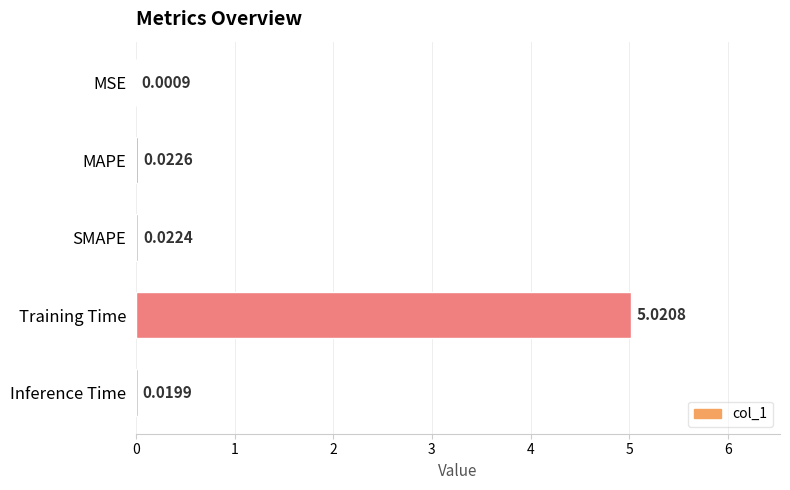

What is the sum of all values?

5.1